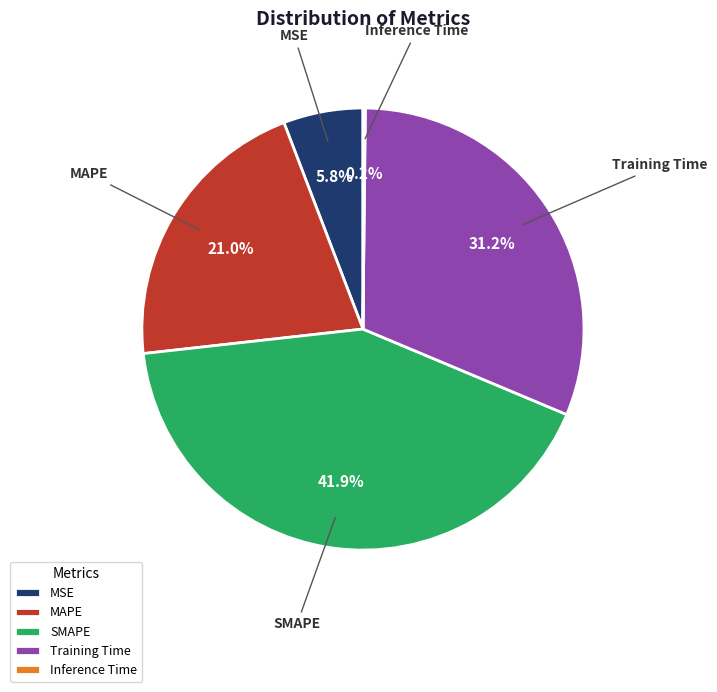

Do MSE and Training Time together represent more than half of the pie?

No